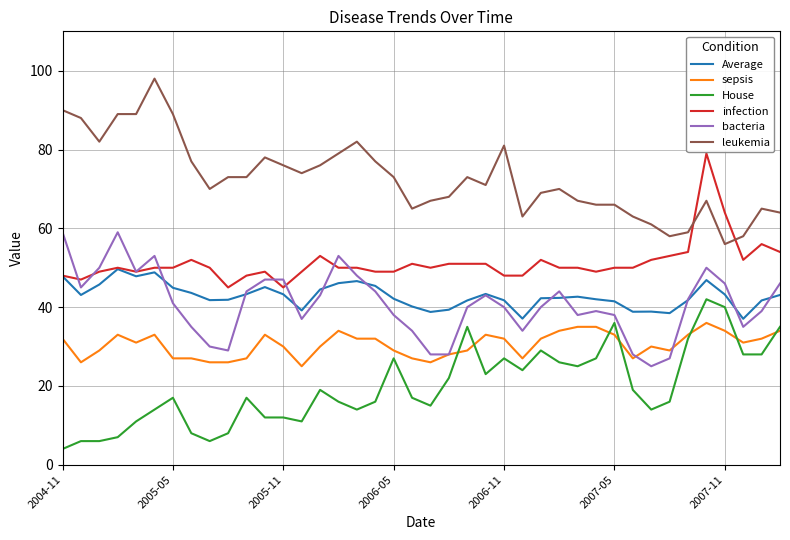

What are all the series names shown in the legend?

Average, sepsis, House, infection, bacteria, leukemia